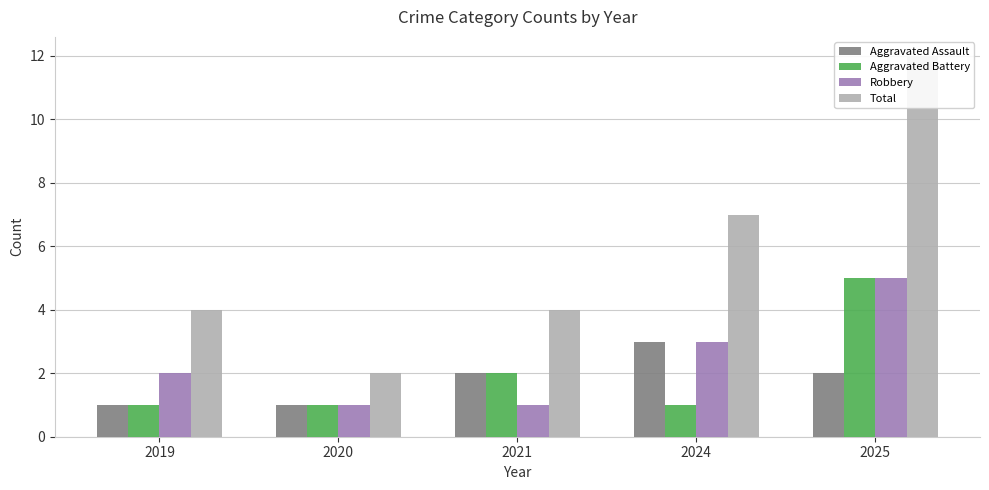

The Aggravated Battery series shows 1 at 2020. True or false?

True